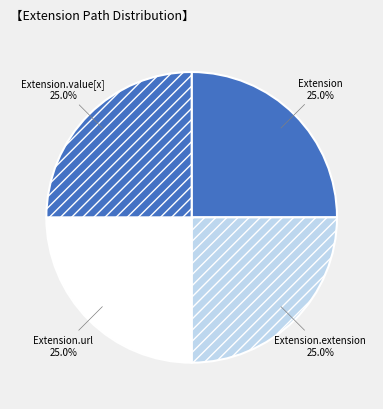

What percentage do Extension.url and Extension.value[x] together represent?

50.0%